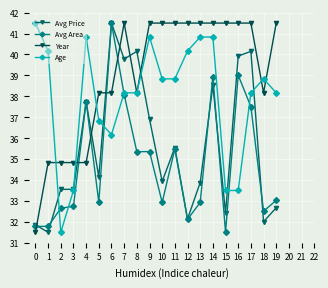

Rank the categories by Avg Area value from lowest to highest.

15, 0, 1, 12, 18, 2, 3, 10, 13, 5, 19, 8, 9, 11, 17, 4, 7, 14, 16, 6